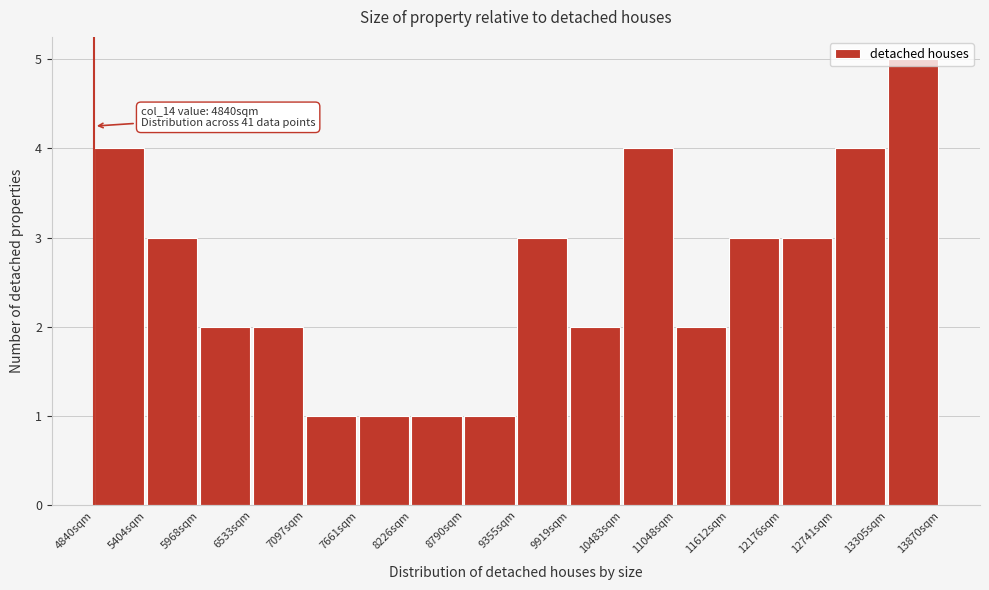

Over which range of the x-axis is the bar tallest?

13300 to 13900